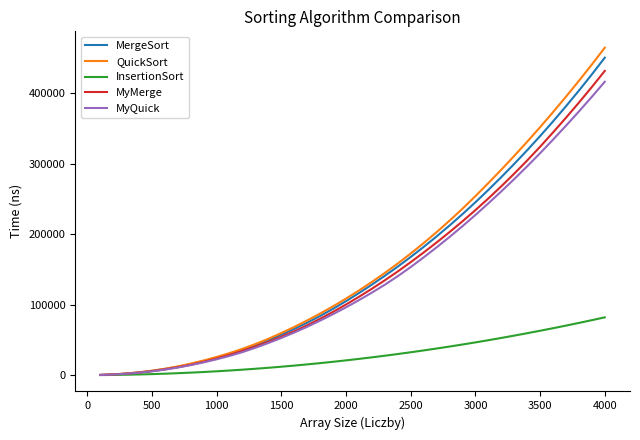

What is the maximum value for QuickSort?

464278